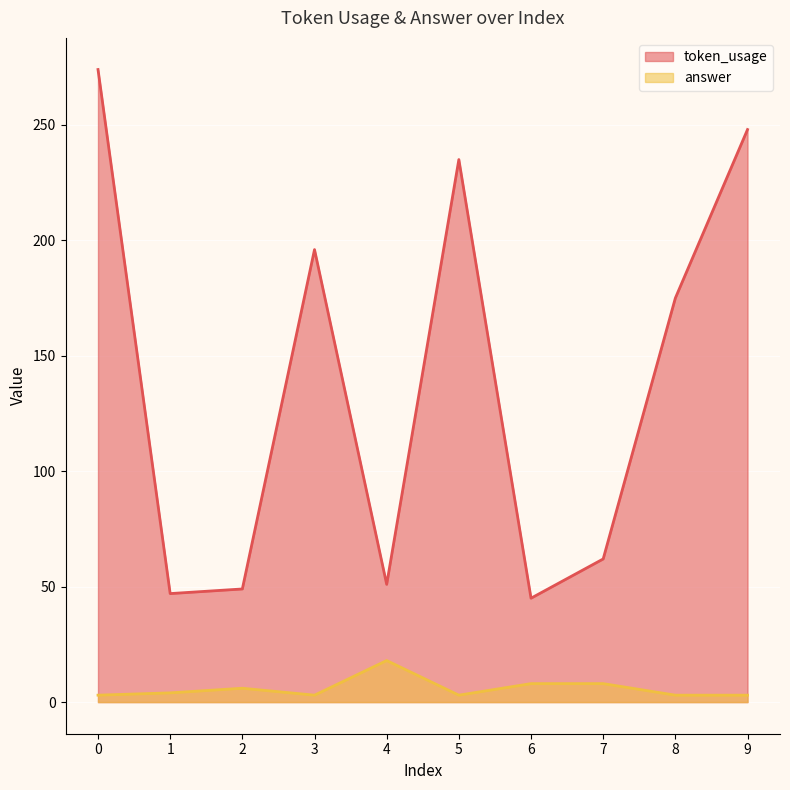

How many distinct data groups are displayed?

2